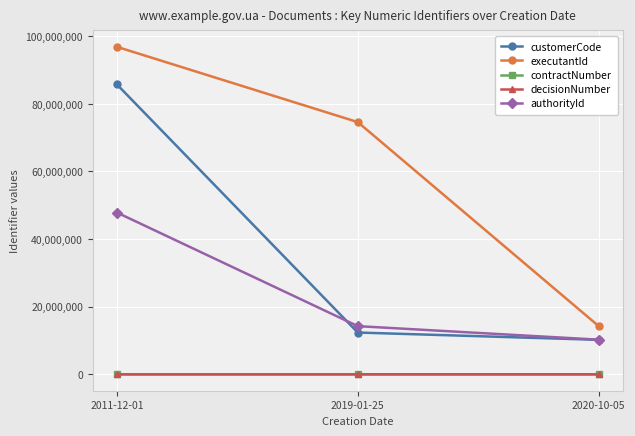

What is the value of the executantId point at the 3rd from the left?

14256358